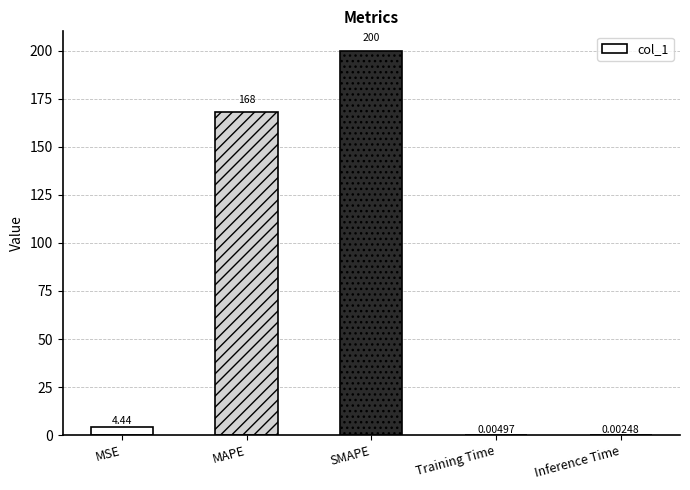

Where is the data nearest to the value 100?

MAPE